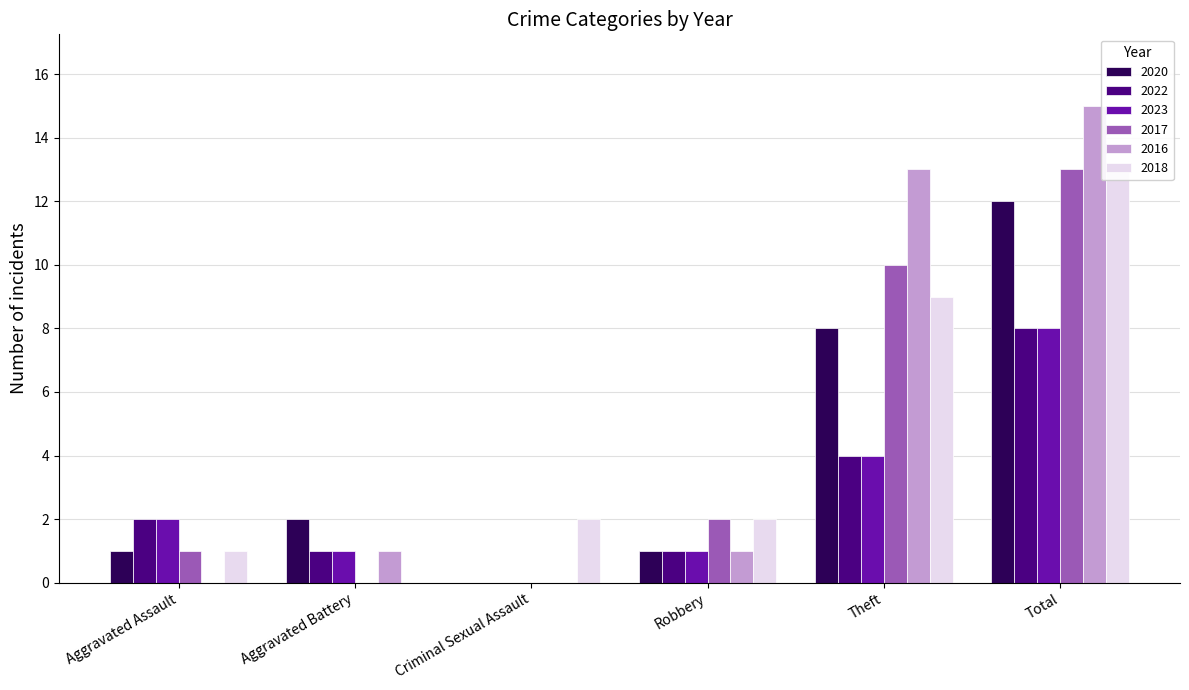

Rank the series at Criminal Sexual Assault from lowest to highest value.

2020, 2022, 2023, 2017, 2016, 2018